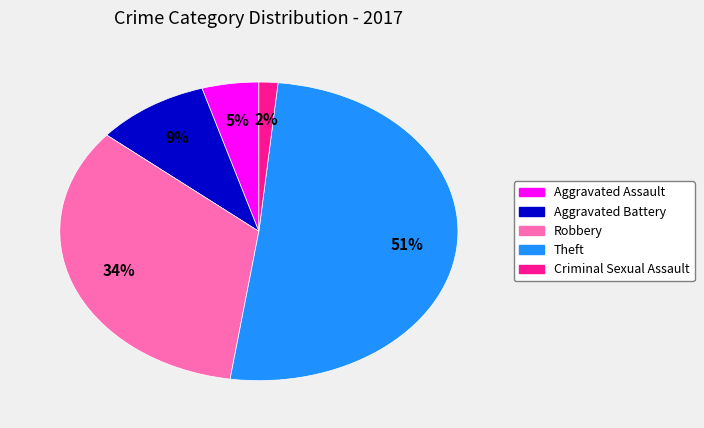

Is the sum of Theft and Criminal Sexual Assault greater than half?

Yes